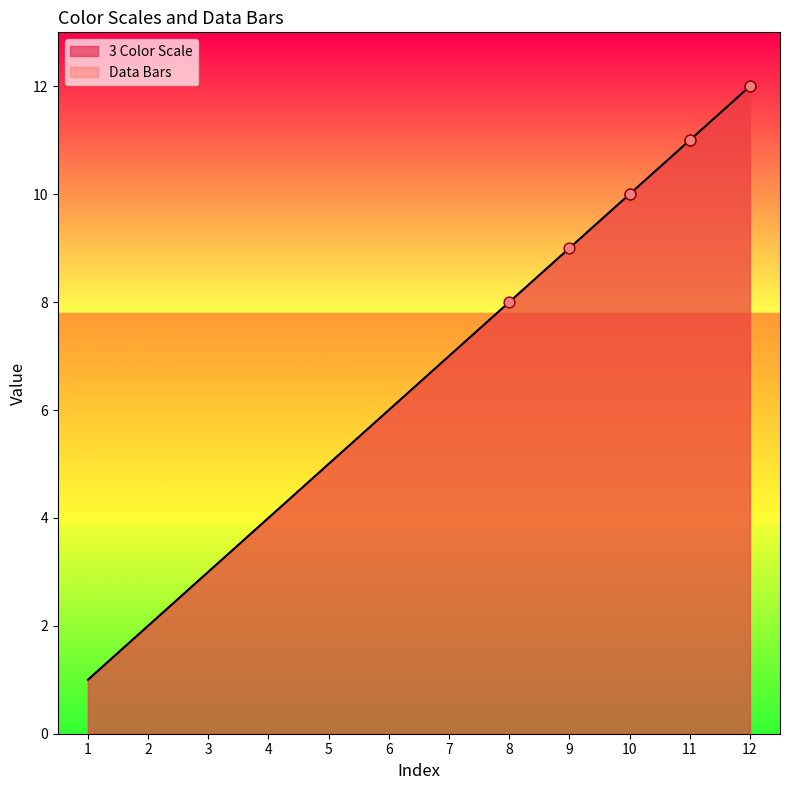

What is the total value across all series at 10?

20